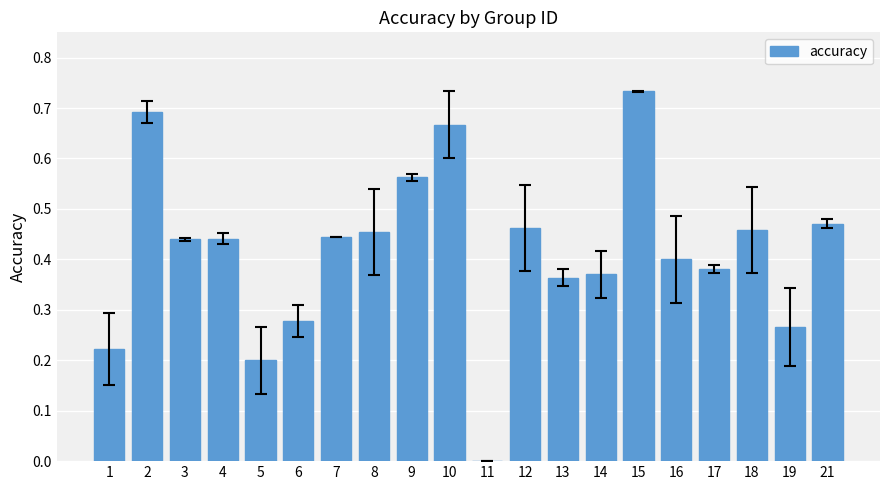

The chart shows a value of 0.1 at 7. True or false?

False